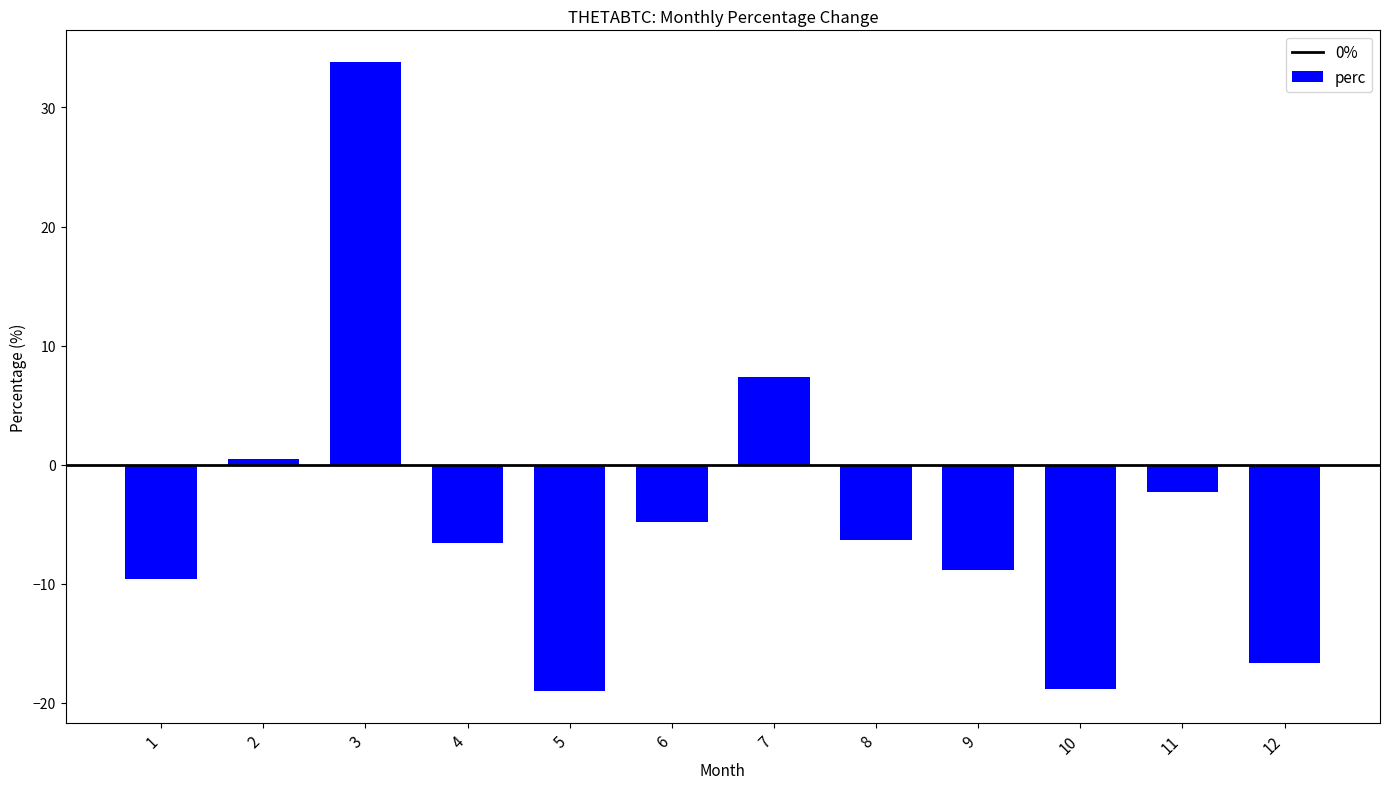

Which has a higher value, 11 or 4?

11